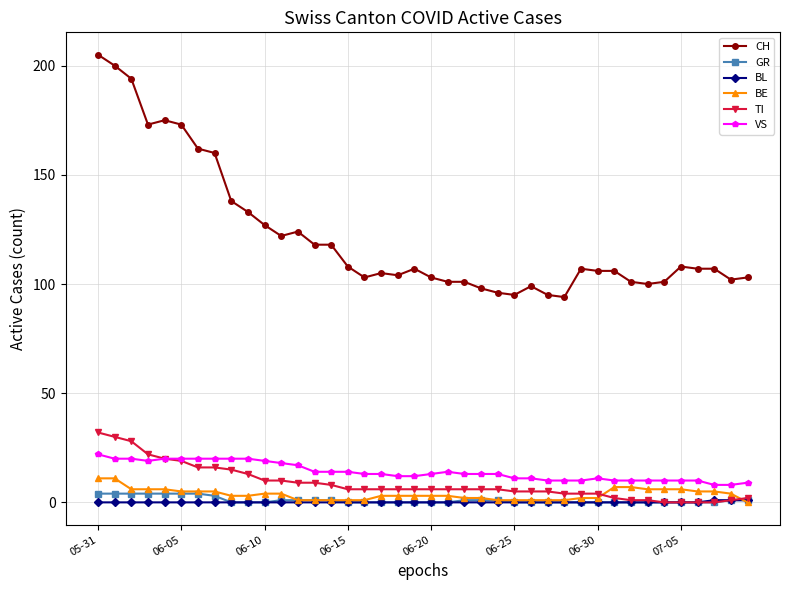

True or false: CH and GR intersect in this chart.

False